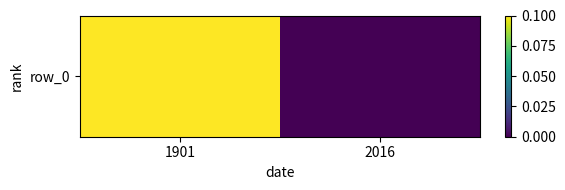

Which has a higher value, 1901 or 2016?

1901